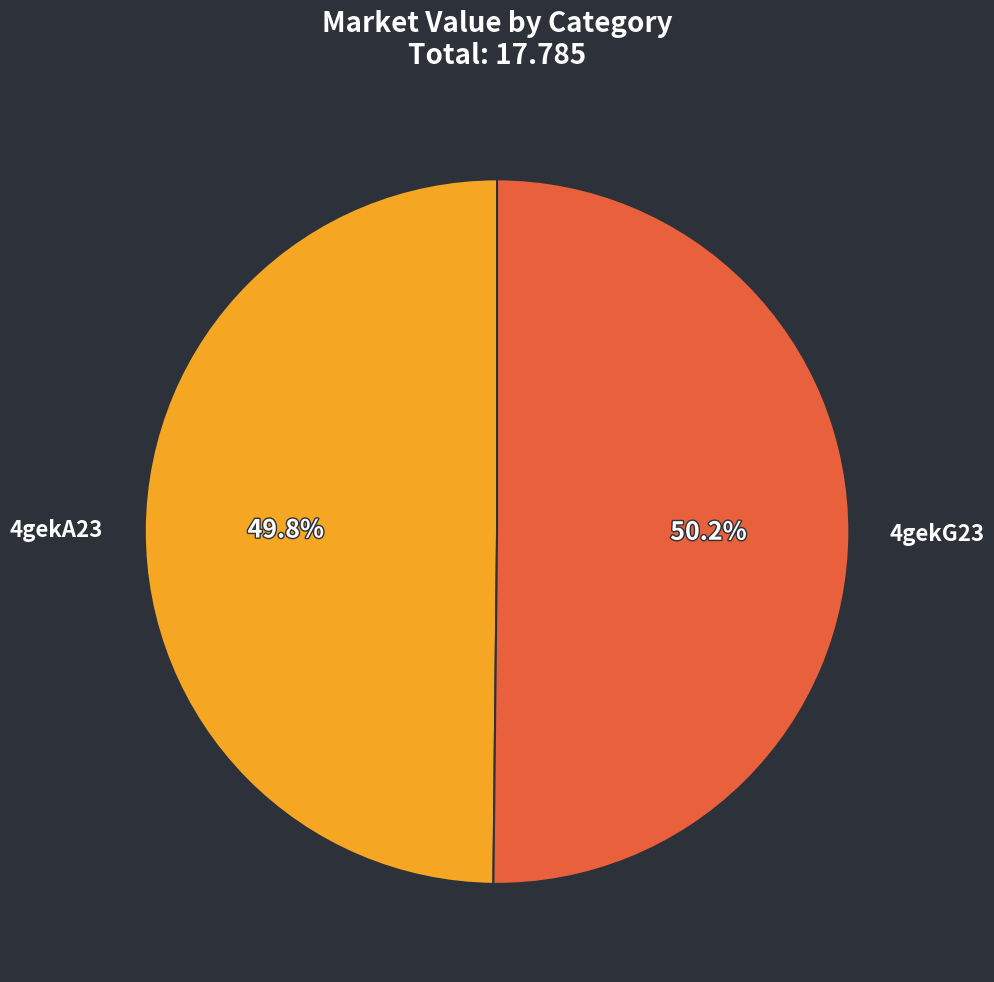

Does any single category account for the majority?

Yes